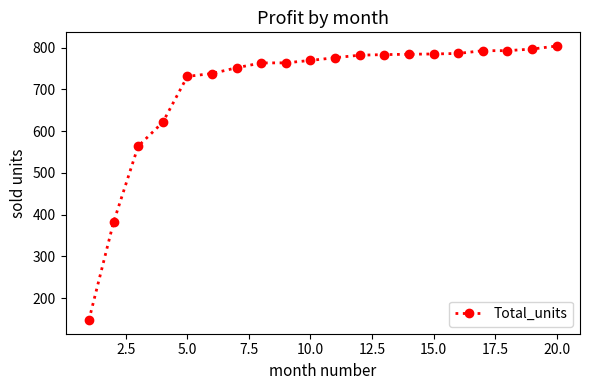

What is the difference between the maximum and minimum values?

656.3